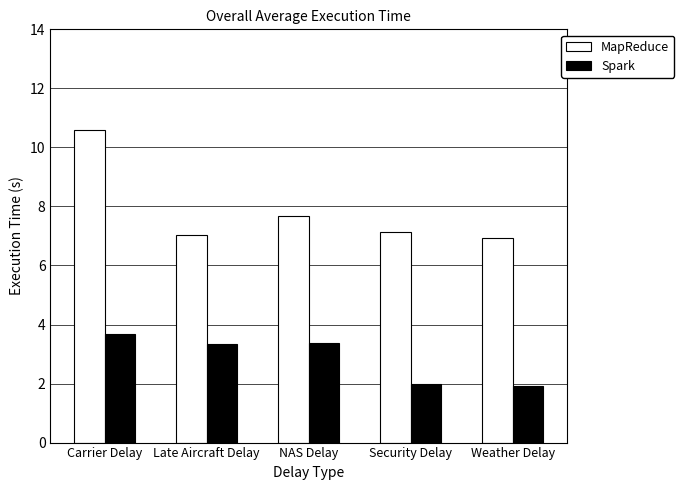

The value of Spark at Carrier Delay is 3.7. True or false?

True